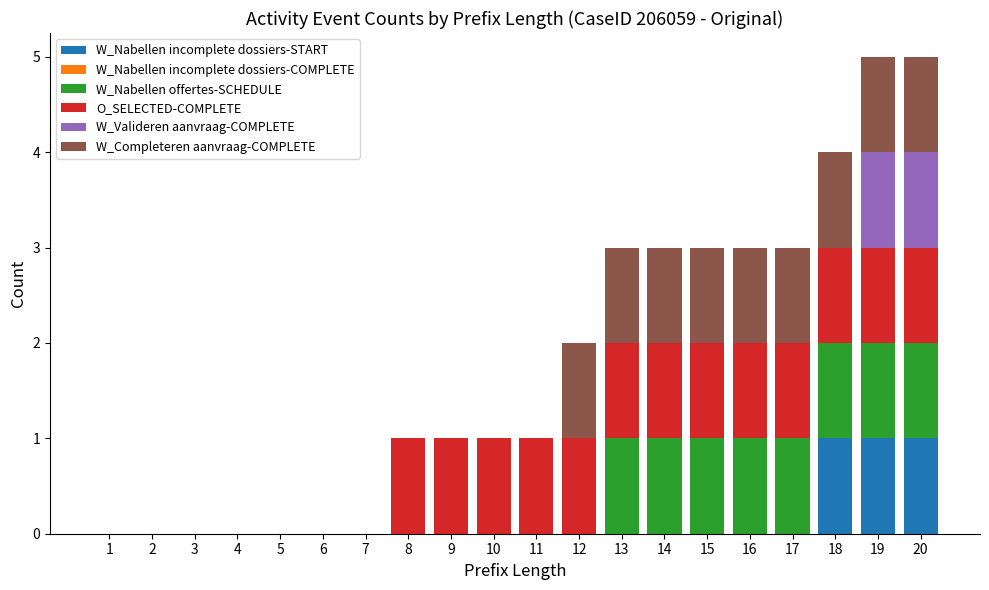

What is the total value across all series at 14?

3